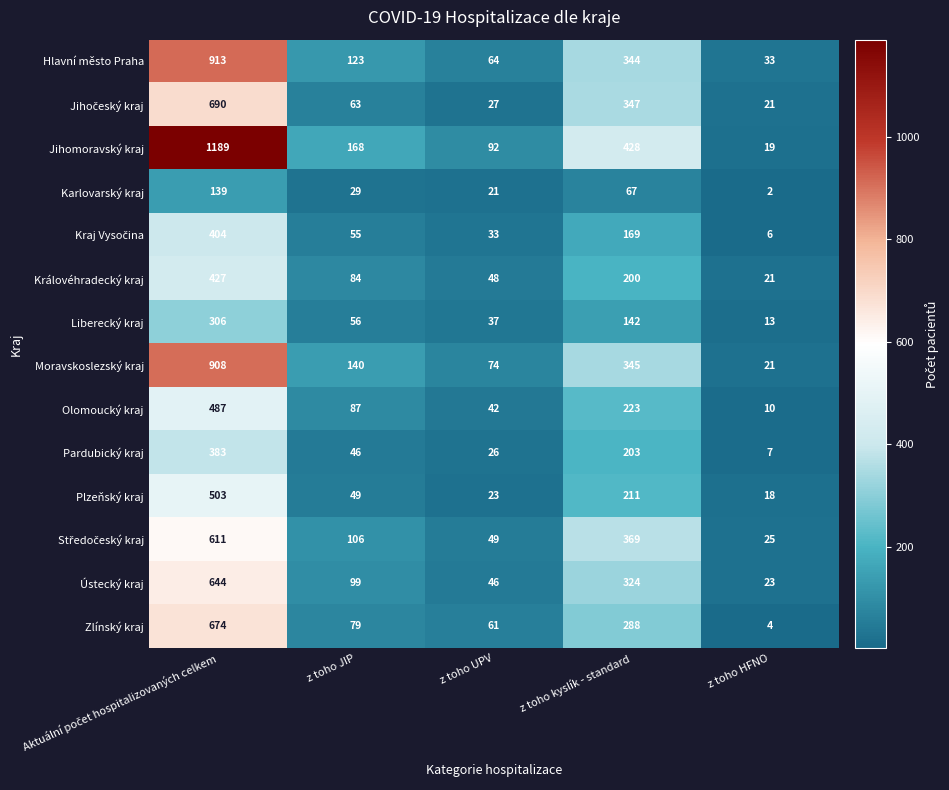

What is the difference between the Olomoucký kraj values at z toho UPV and z toho HFNO?

32